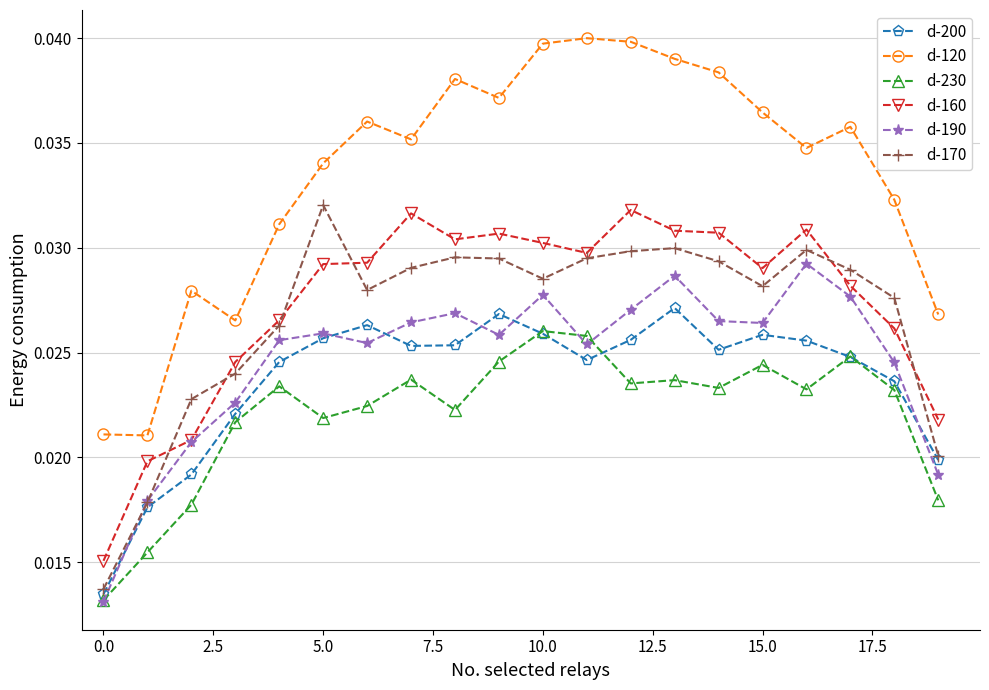

True or false: d-120 and d-190 intersect in this chart.

False